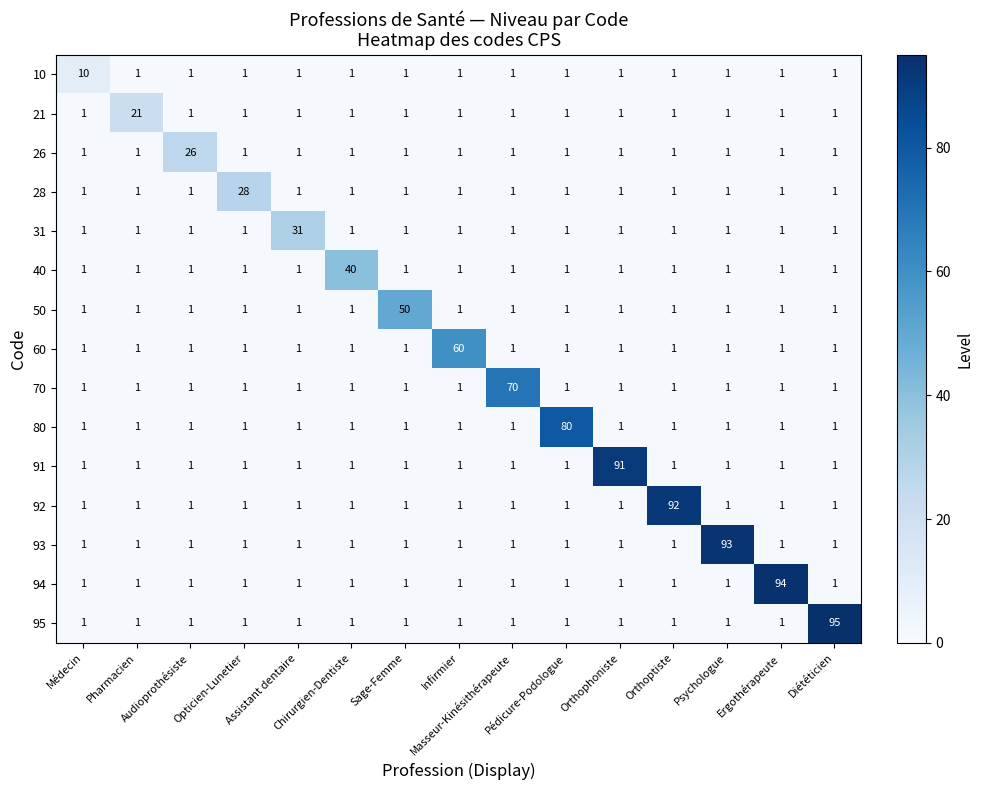

What is the difference between the maximum and minimum values in the 21 series?

20